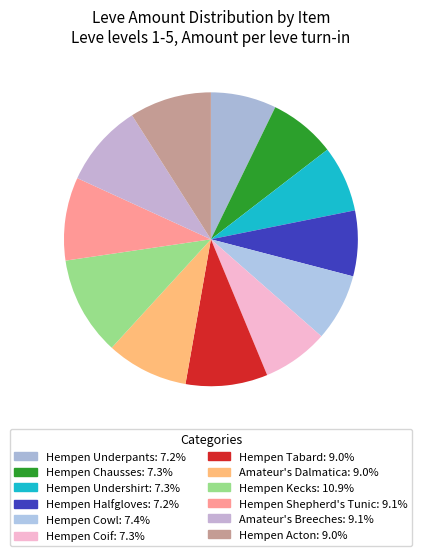

Is Hempen Acton the majority of the pie?

No